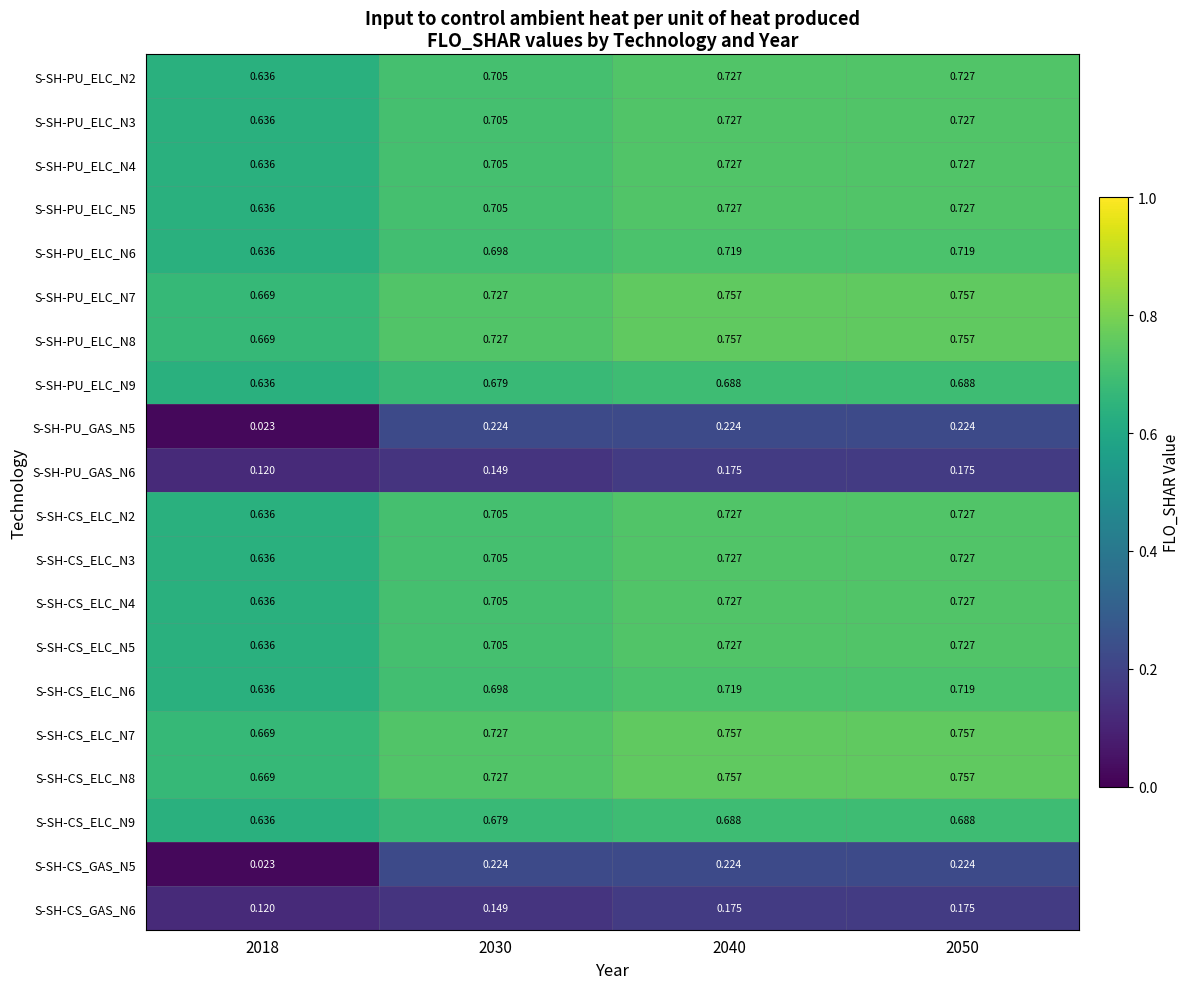

Is the value of S-SH-PU_ELC_N7 at 2018 greater than the value of S-SH-CS_GAS_N5 at 2030?

Yes